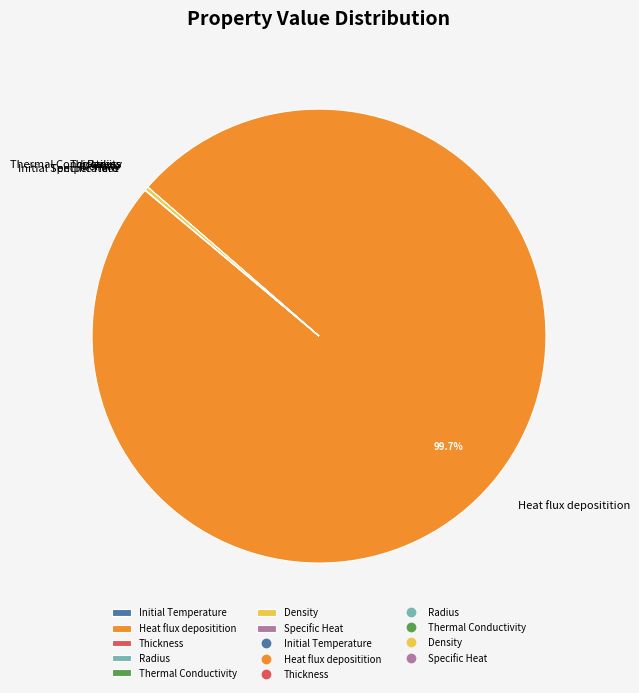

What is the largest slice in the pie chart?

Heat flux depositition